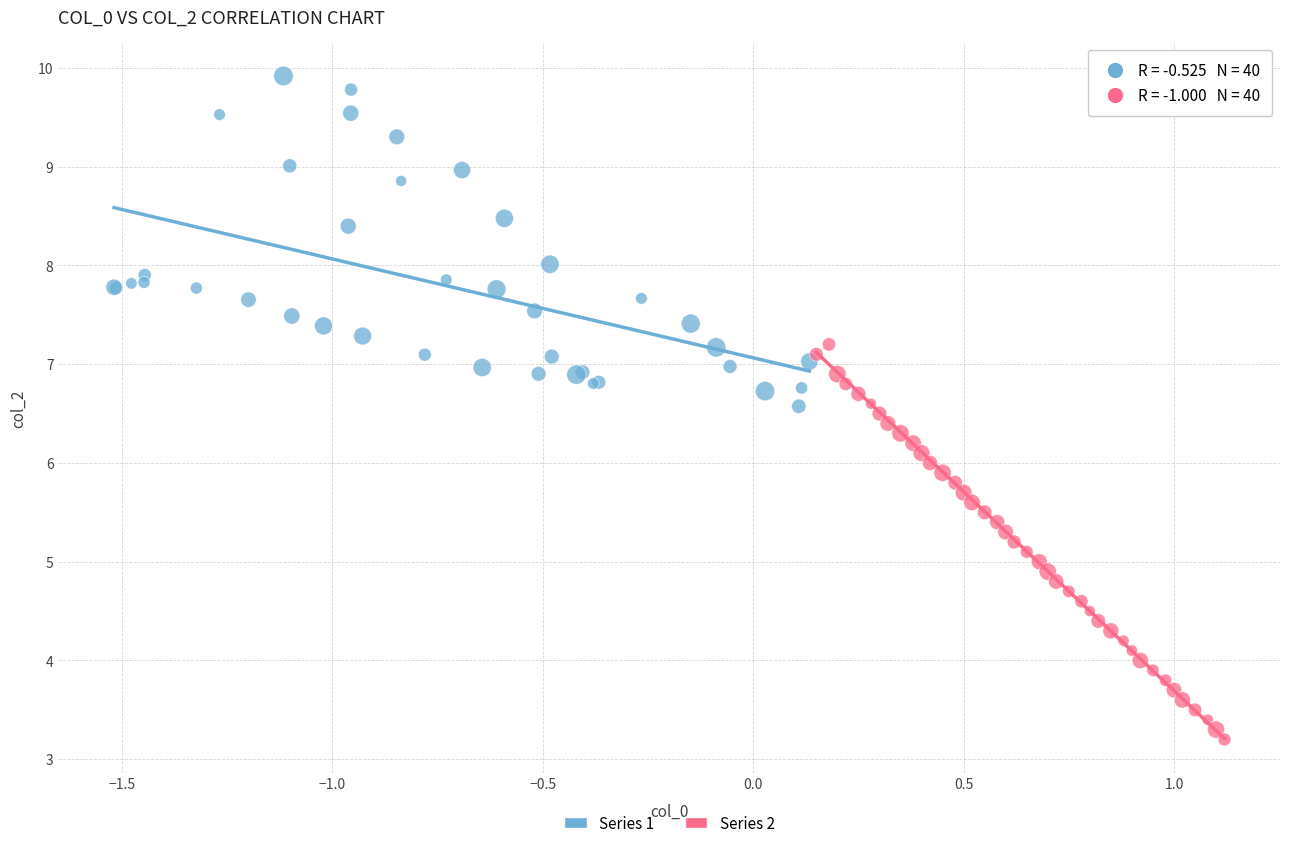

Which series has the widest spread of Y values?

Series 2